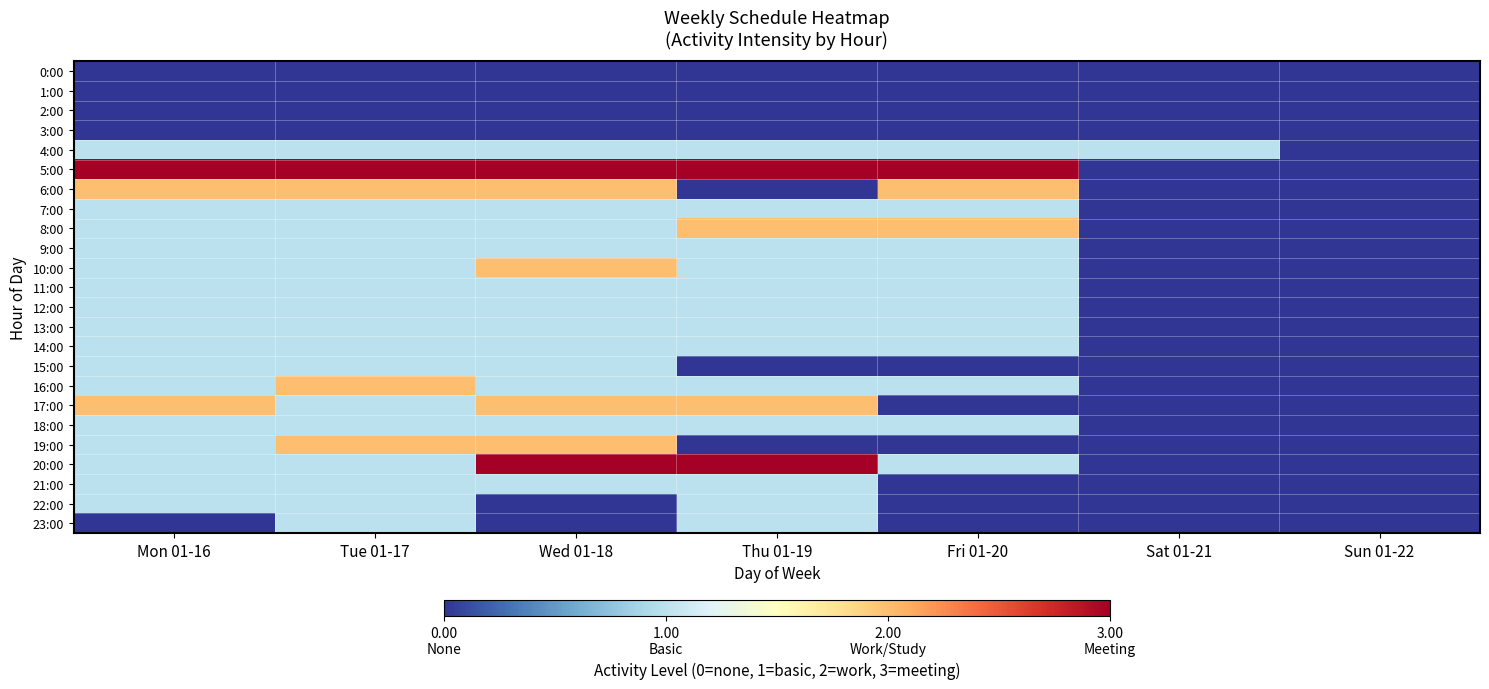

Between Mon 01-16 and Wed 01-18, which series saw the biggest shift?

20:00